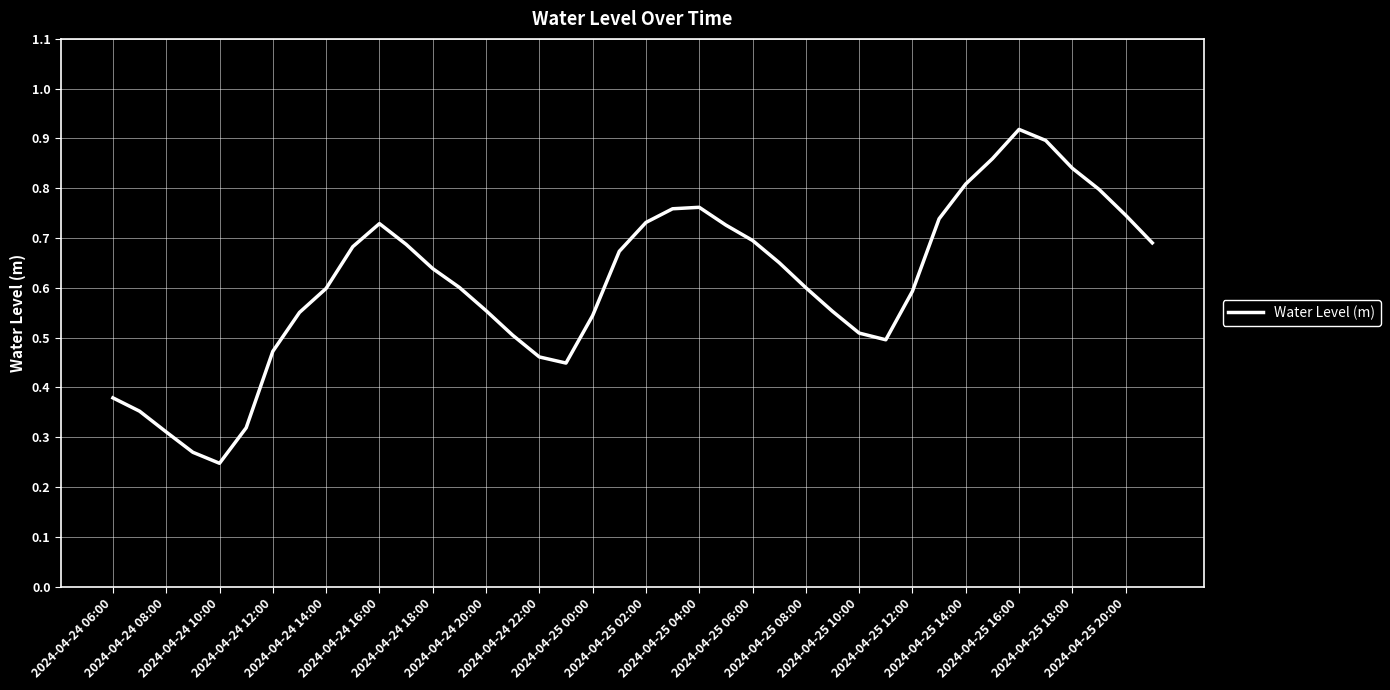

Is this an area chart (filled region under the line)?

No